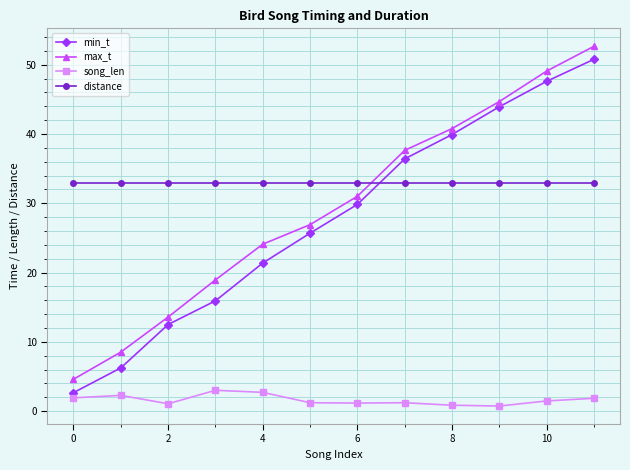

How many values in the max_t series are below 31?

6